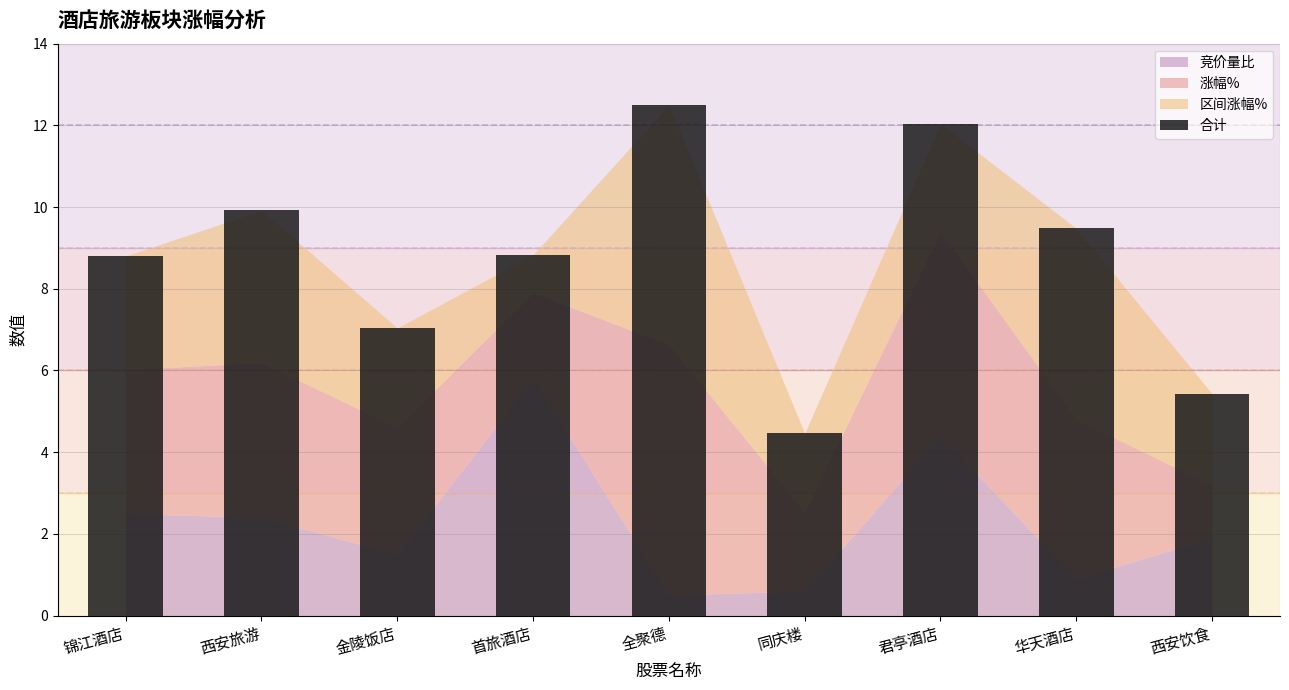

What is the label of the 1st bar from the left?

锦江酒店